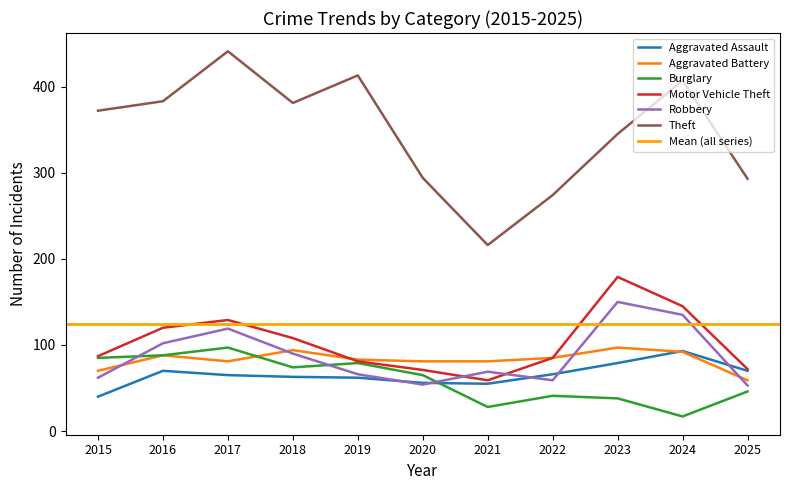

How many data points in Motor Vehicle Theft are less than 87?

5